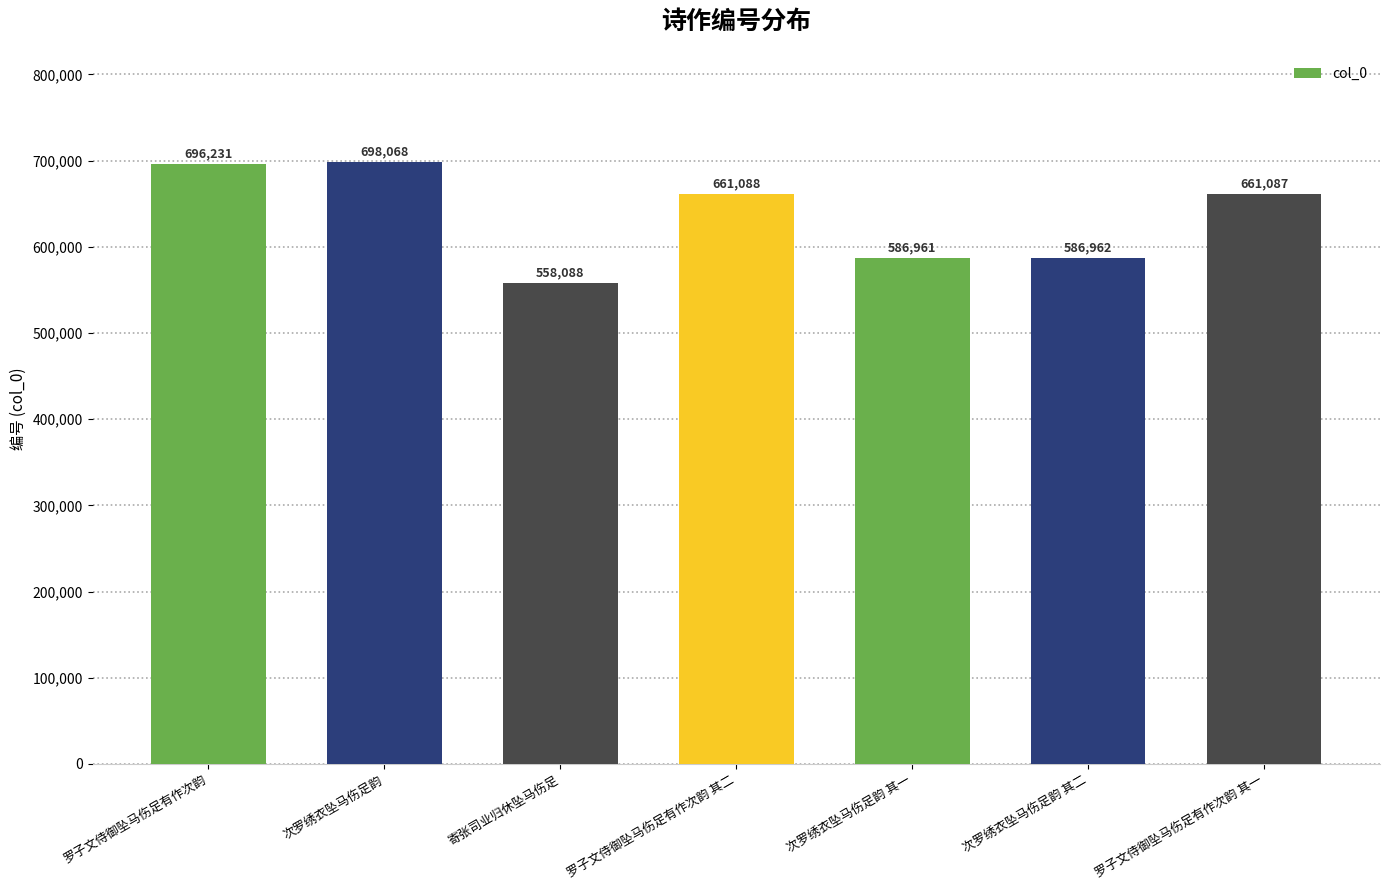

How many bars are there in total?

7